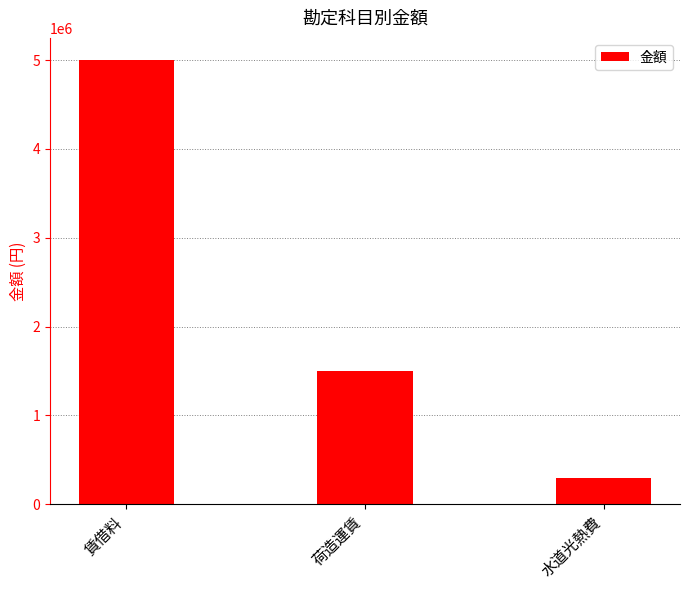

At which label is the value closest to 2650000?

荷造運賃